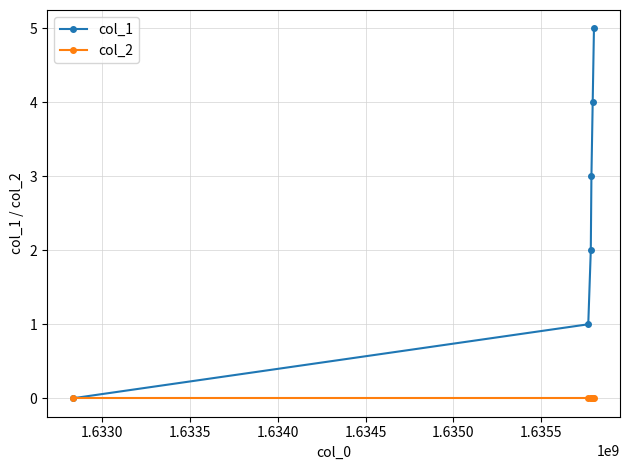

True or false: col_1 has more than 1 points higher than both neighbors.

False